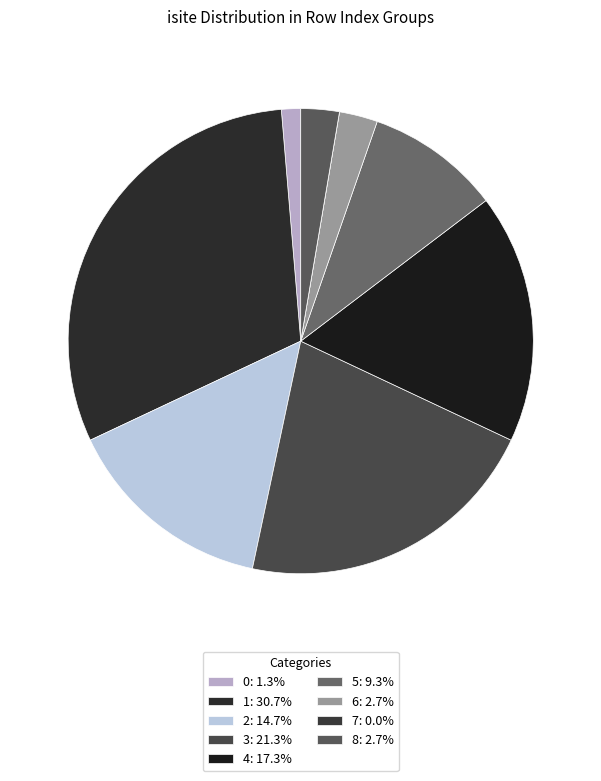

Is there a majority slice in this chart?

No